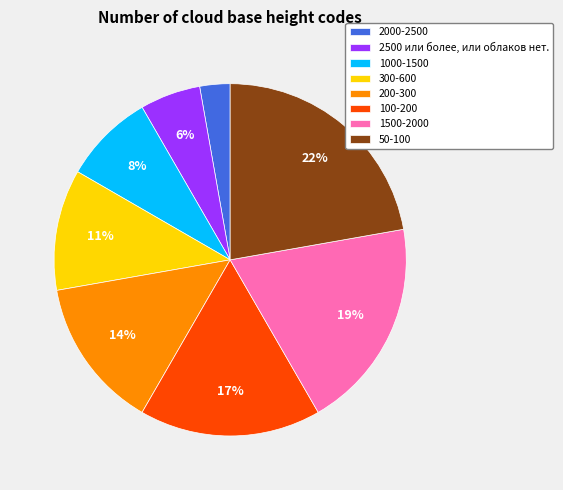

What is the smallest slice in the pie chart?

2000-2500